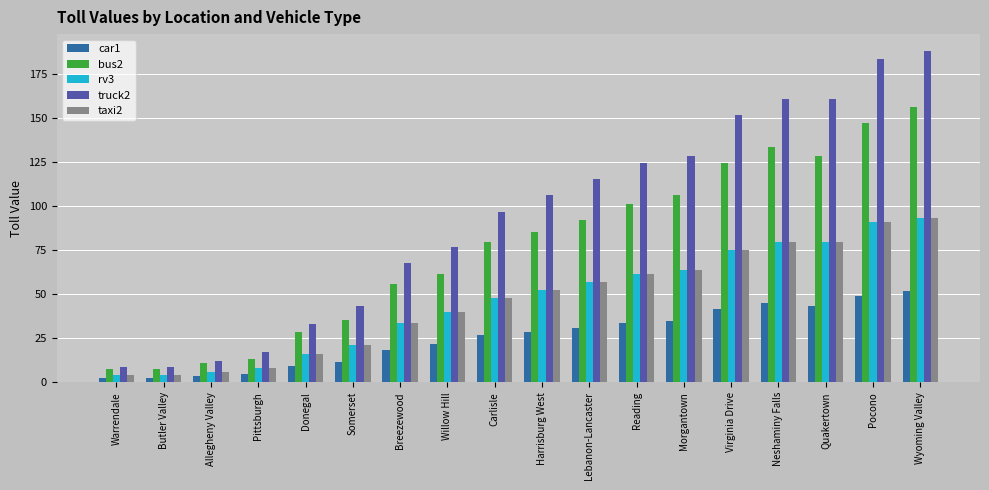

What value does the rv3 series have at Pocono?

90.9